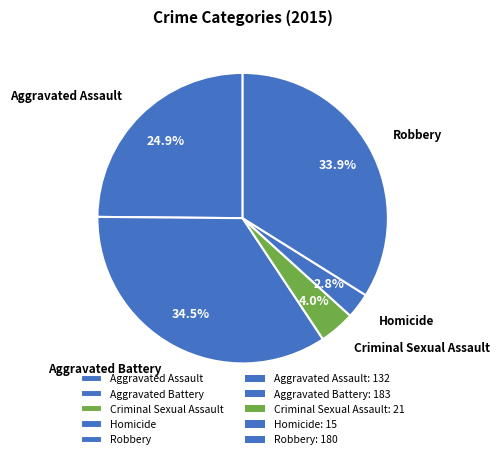

Combined, do Robbery and Criminal Sexual Assault account for over 50%?

No